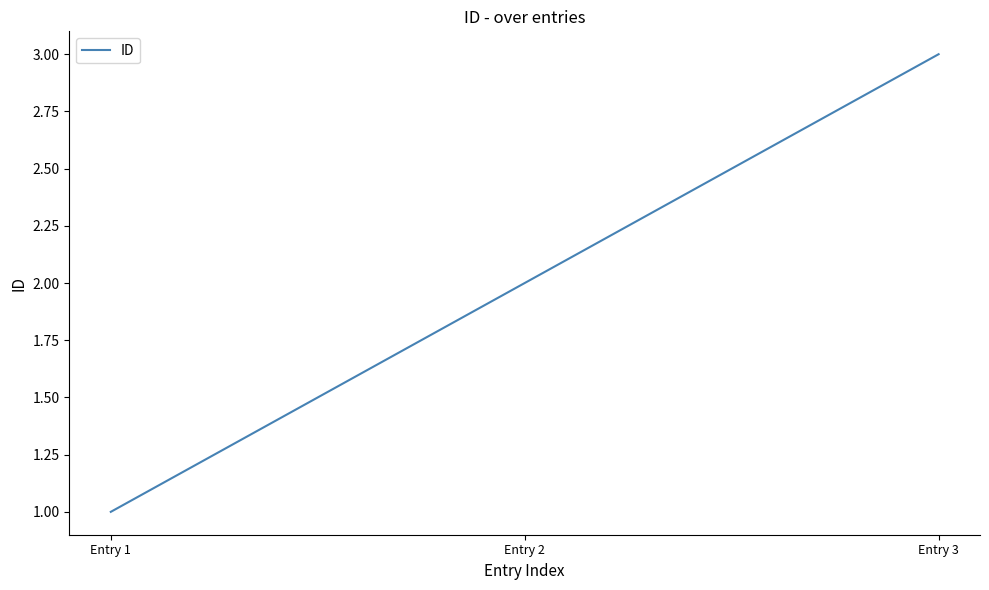

What is the average value?

2